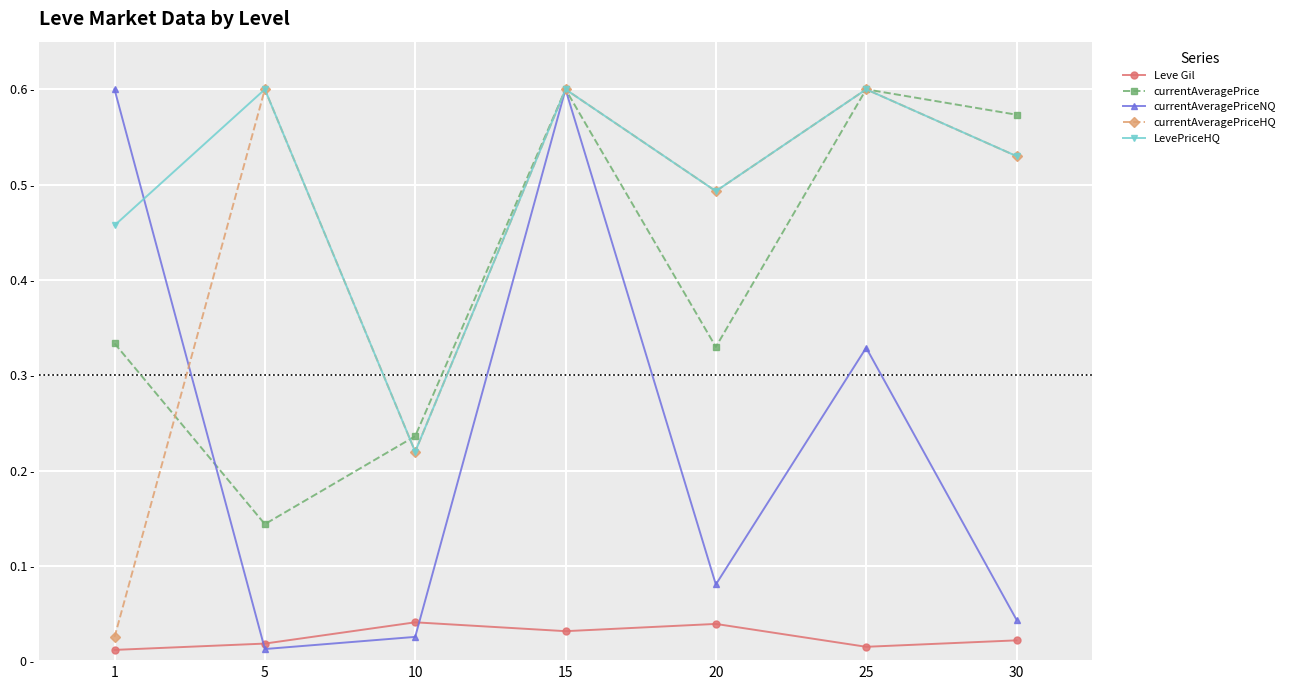

True or false: LevePriceHQ and Leve Gil intersect in this chart.

False